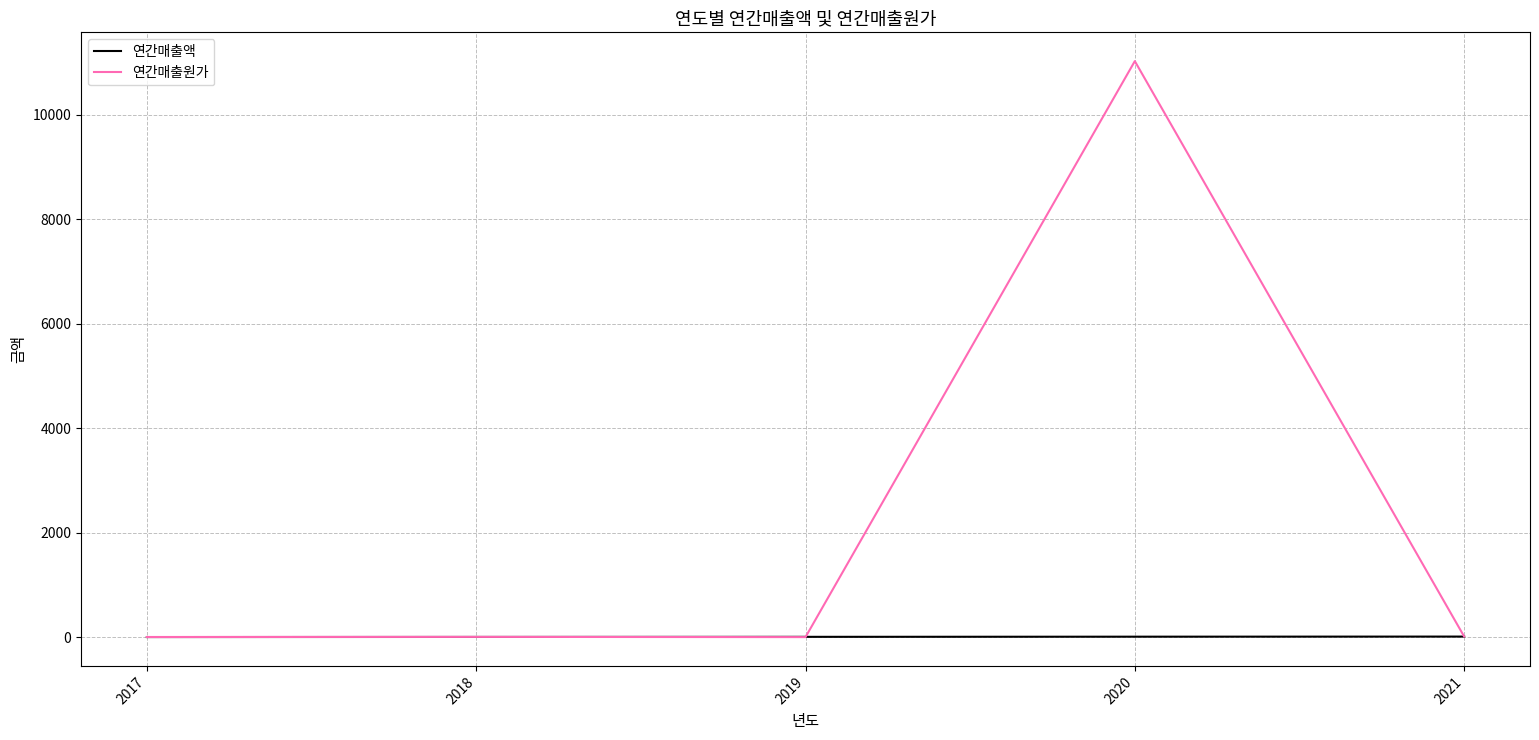

How many times do 연간매출원가 and 연간매출액 cross each other?

2